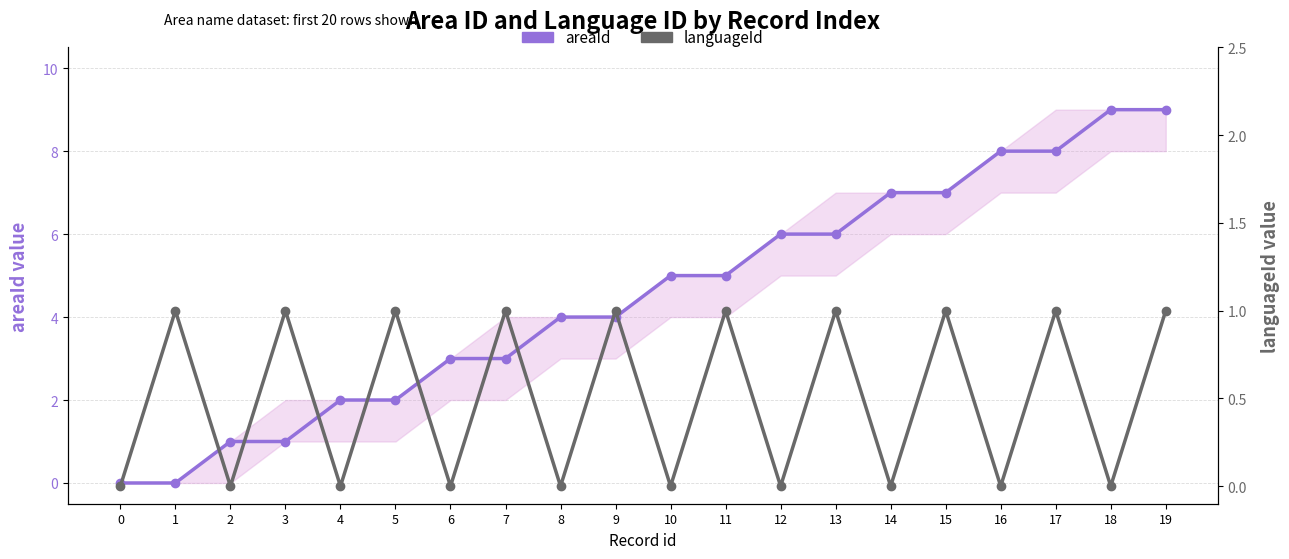

Between which two adjacent categories do languageId and areaId first intersect?

1 and 2